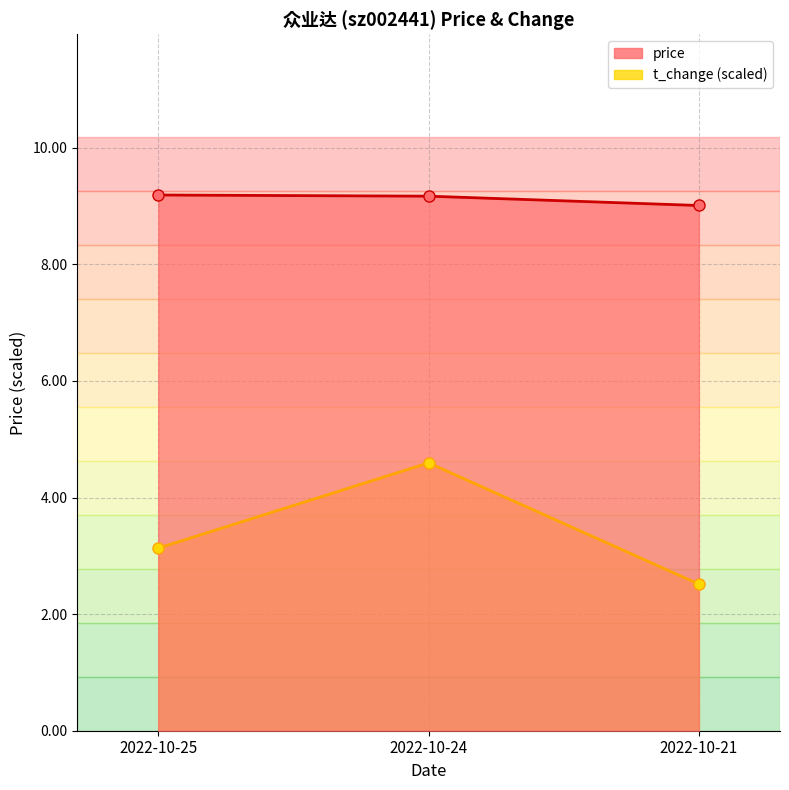

Which series has the largest total across all categories?

price